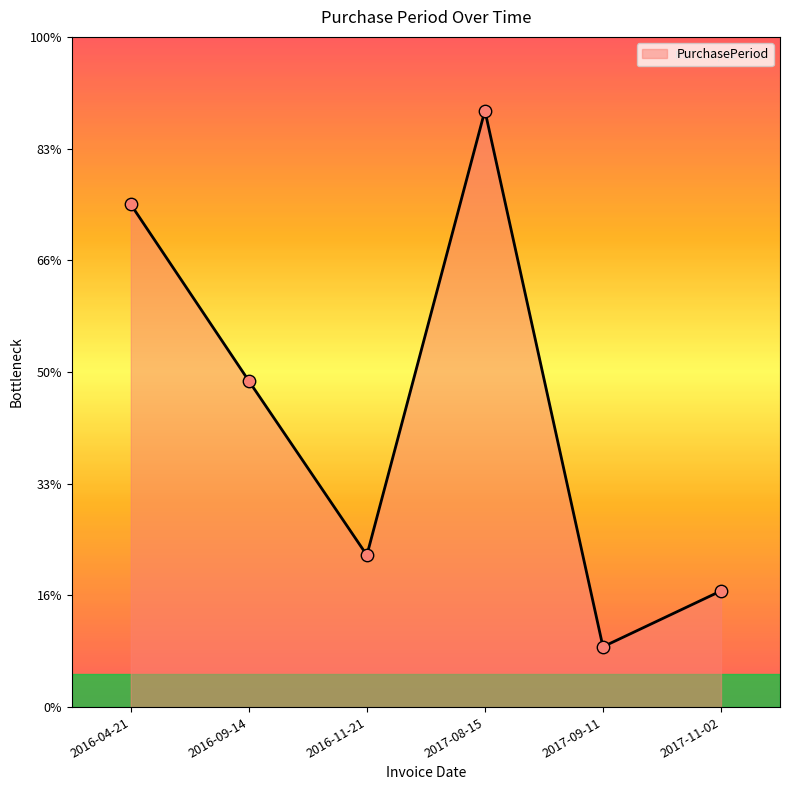

Between 2016-09-14 and 2016-04-21, which is larger?

2016-04-21